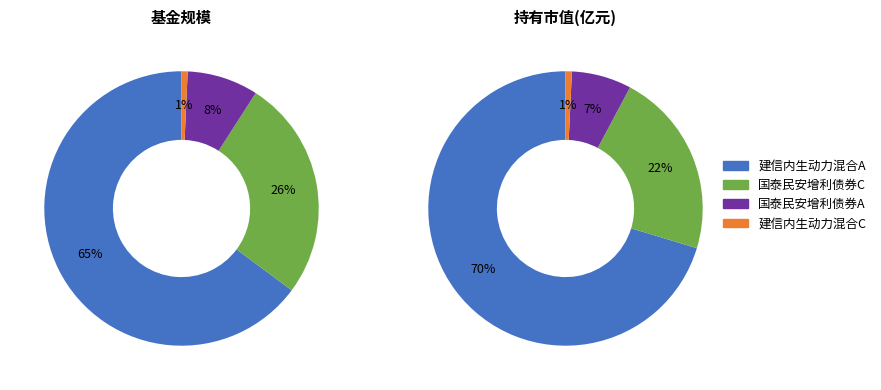

Count the number of slices in the pie.

4